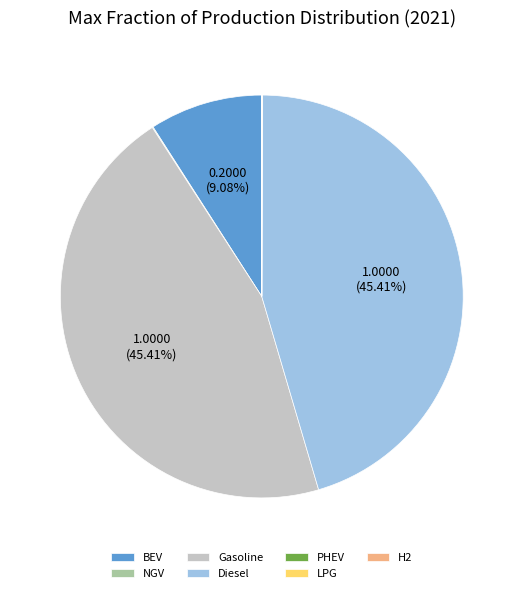

Does any single category account for the majority?

No